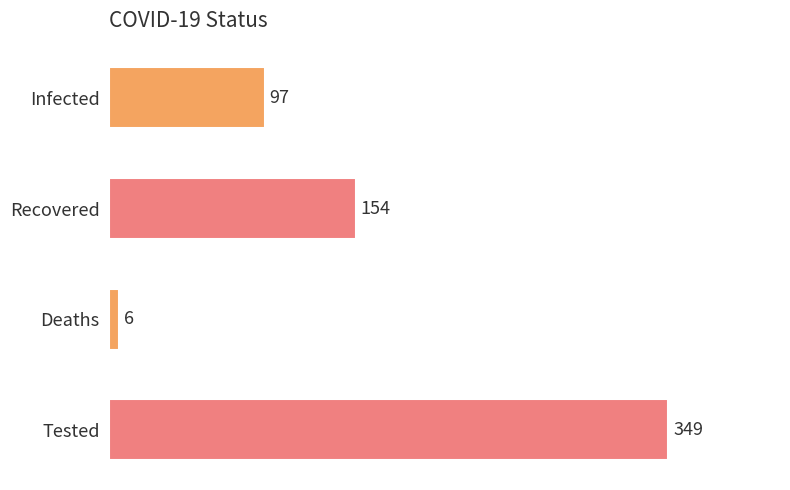

Count the values in the range 97 to 349.

3